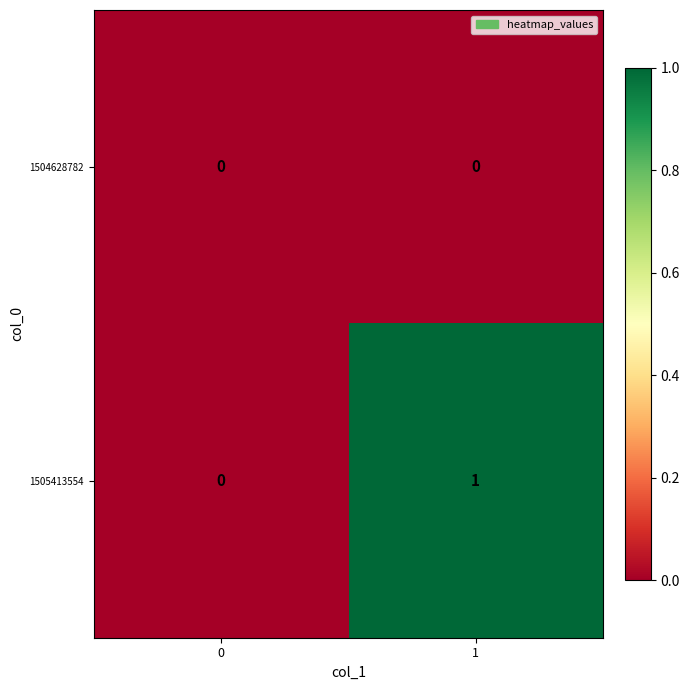

Reading left to right, list all the values displayed in this chart.

1504628782: 0	0
1505413554: 0	1